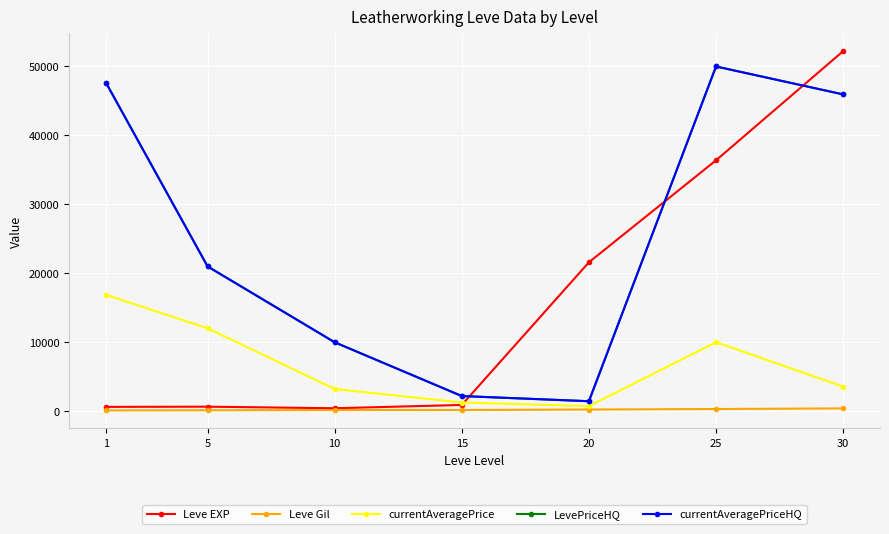

Read the Leve Gil value at 20.

248.0